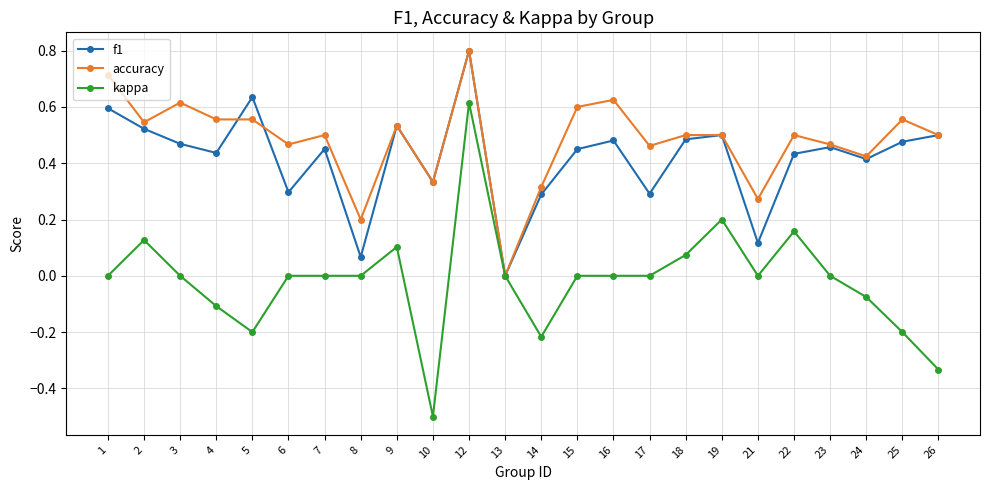

At 15, list the series in order from largest to smallest.

accuracy, f1, kappa